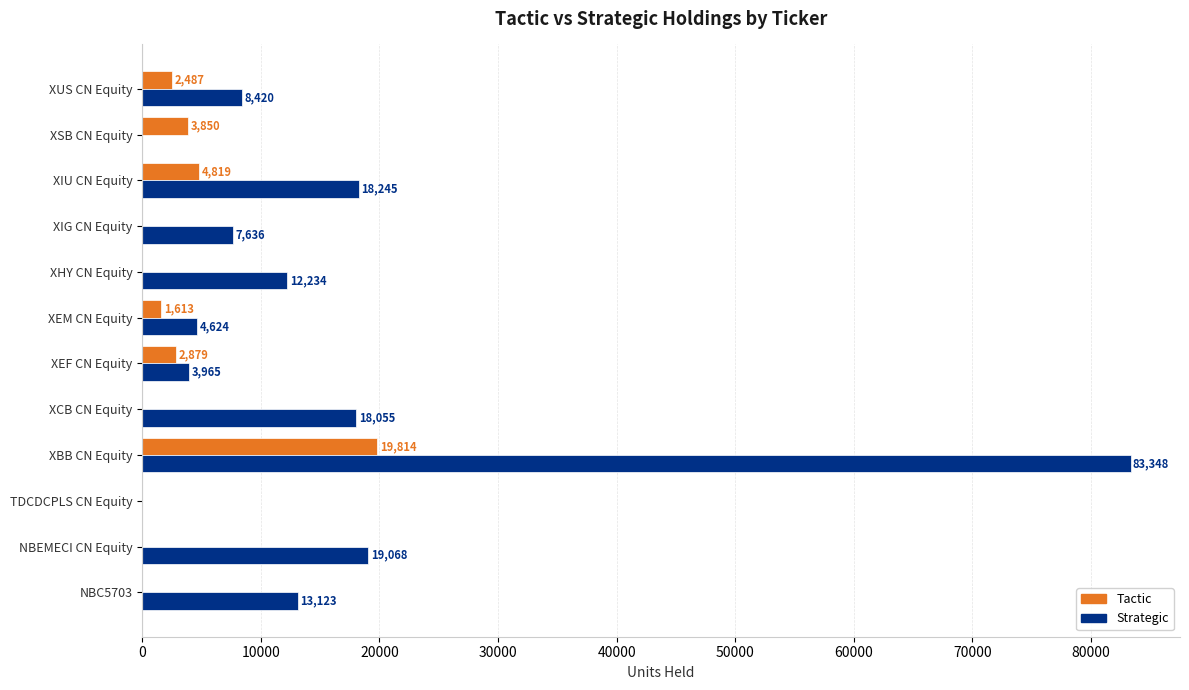

Where is Tactic nearest to the value 9907?

XIU CN Equity